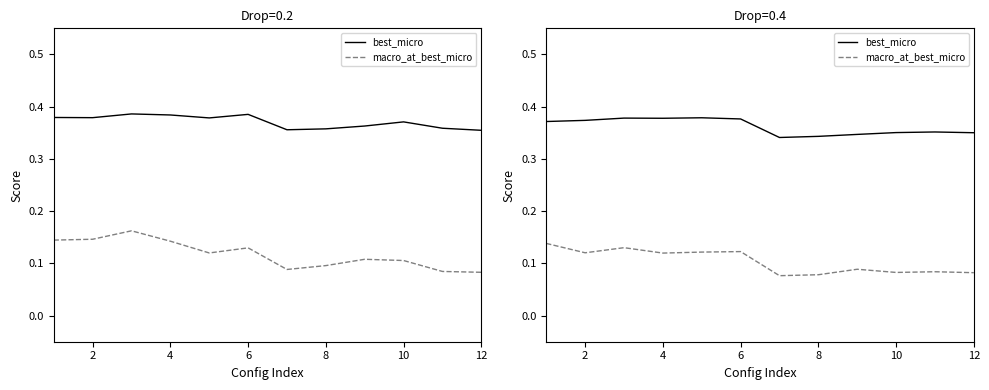

What is the difference between the maximum and minimum values in the macro_at_best_micro series?

0.1